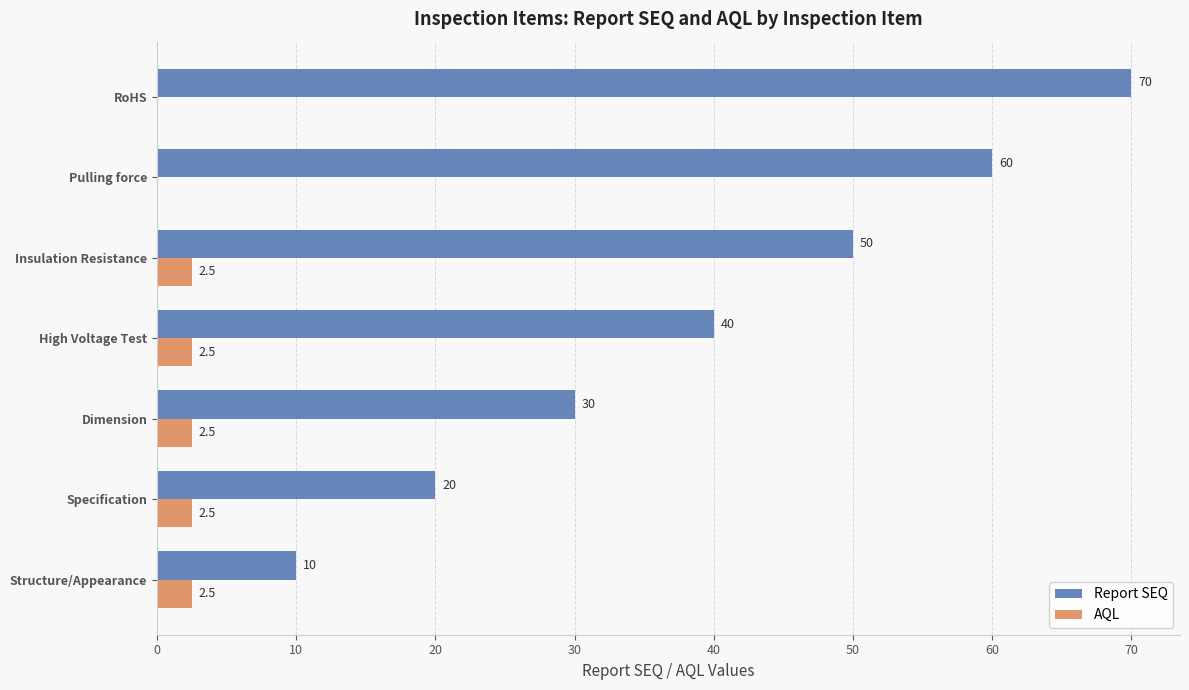

At which label does Report SEQ reach its peak?

RoHS